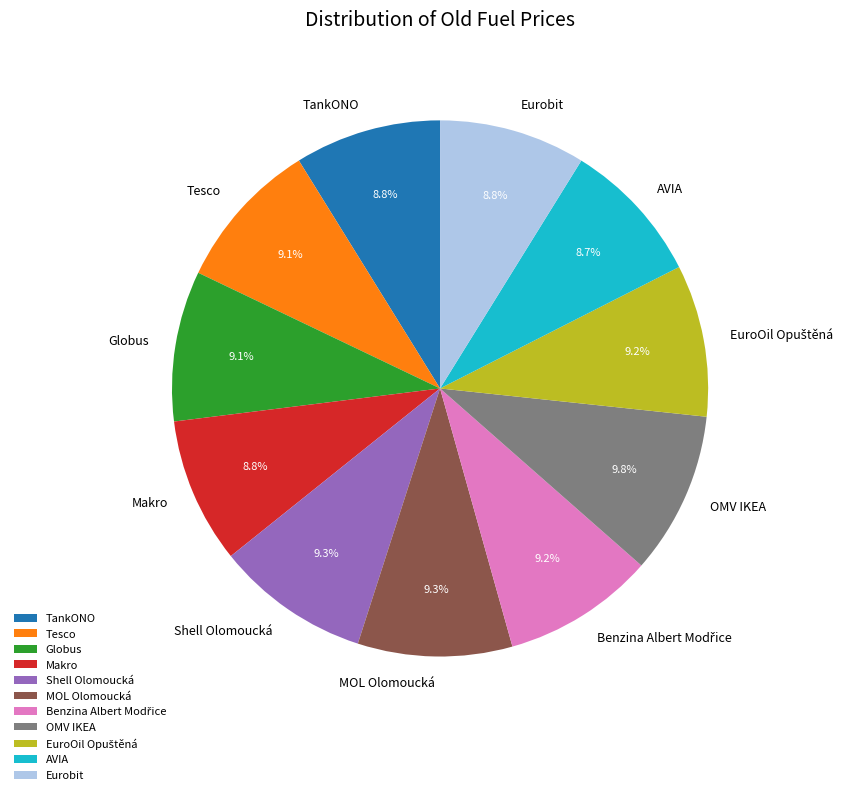

True or false: OMV IKEA accounts for 10% of the total.

True